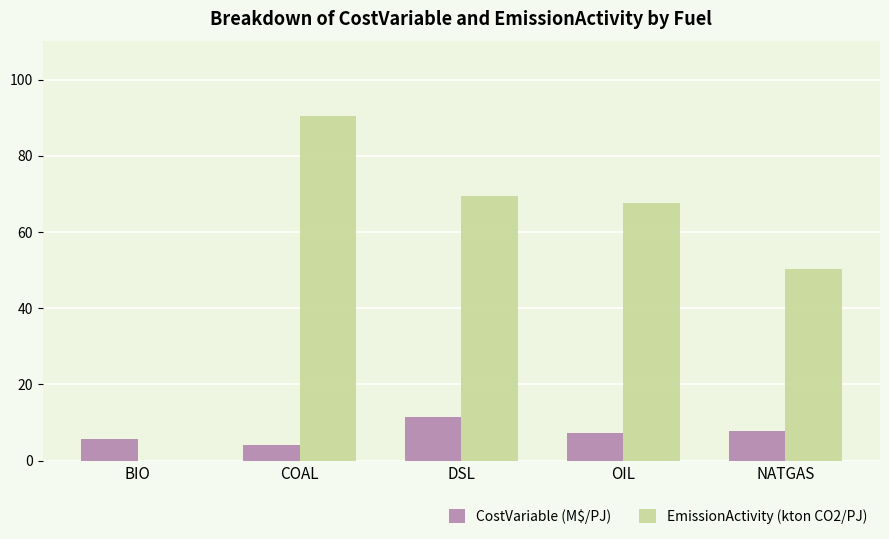

What is the highest value of the EmissionActivity (kton CO2/PJ) series?

90.4